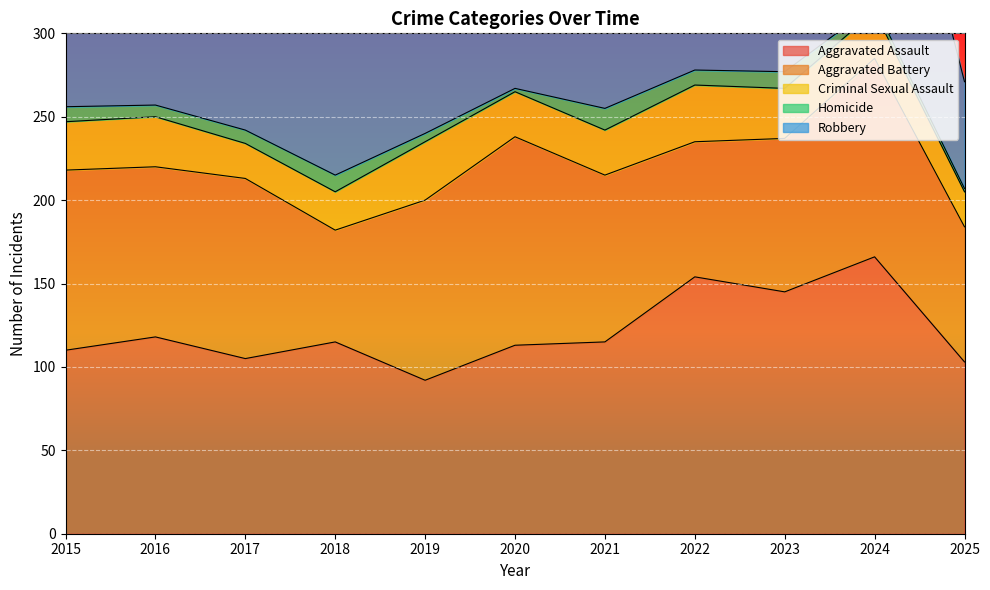

How many interior local valleys does the Homicide series have?

3